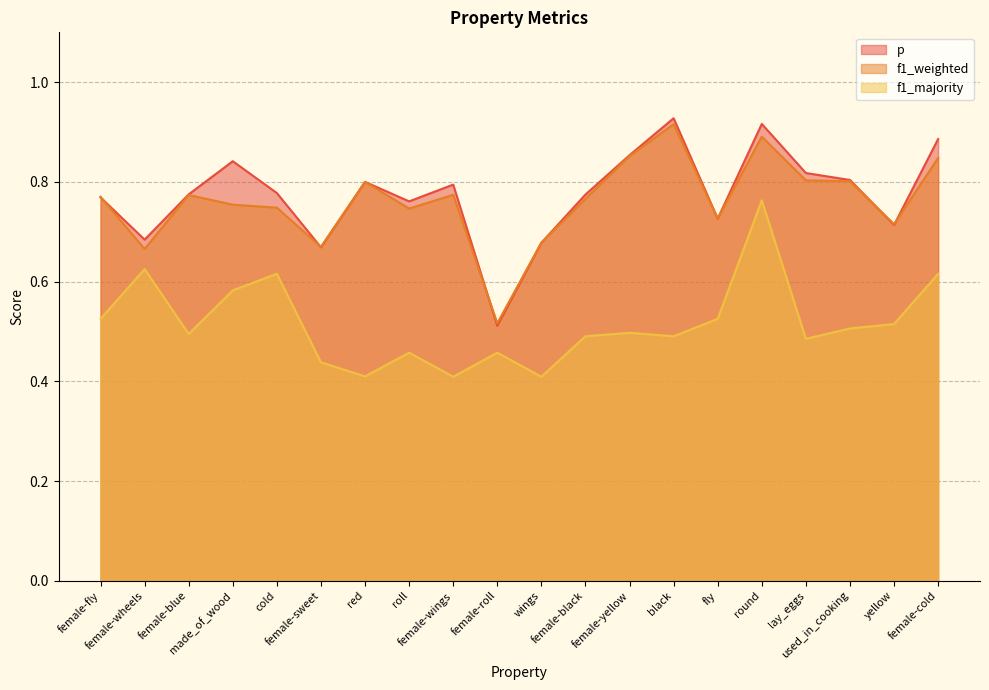

How many lines are shown in the chart?

3